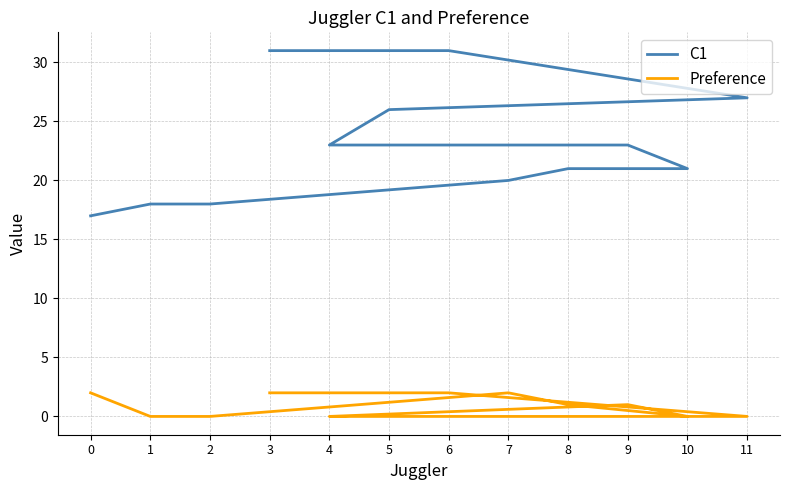

Where does the C1 series first go above 23?

3